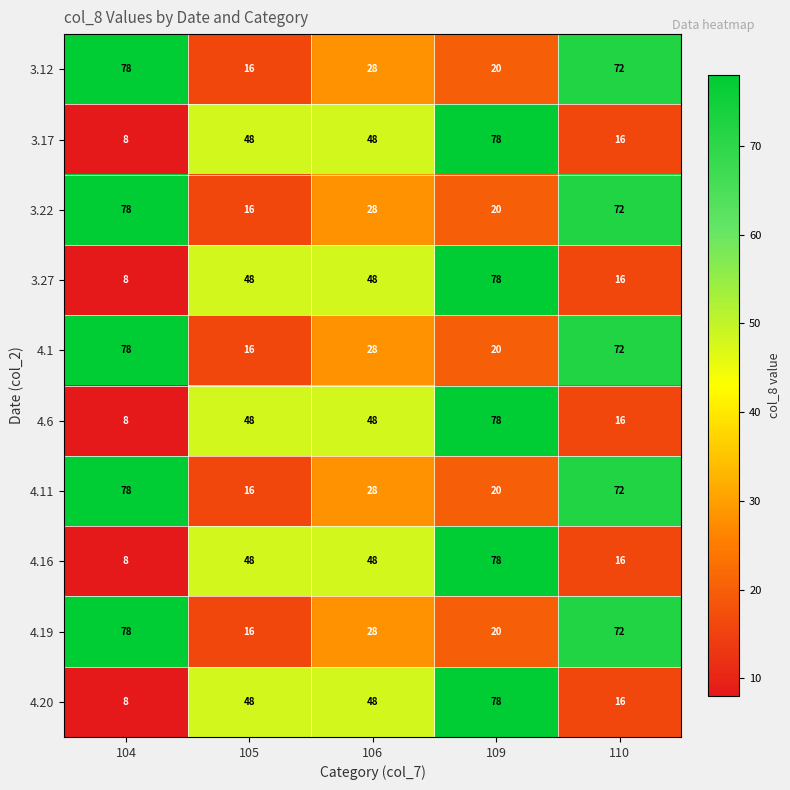

What is the highest value of the 4.20 series?

78